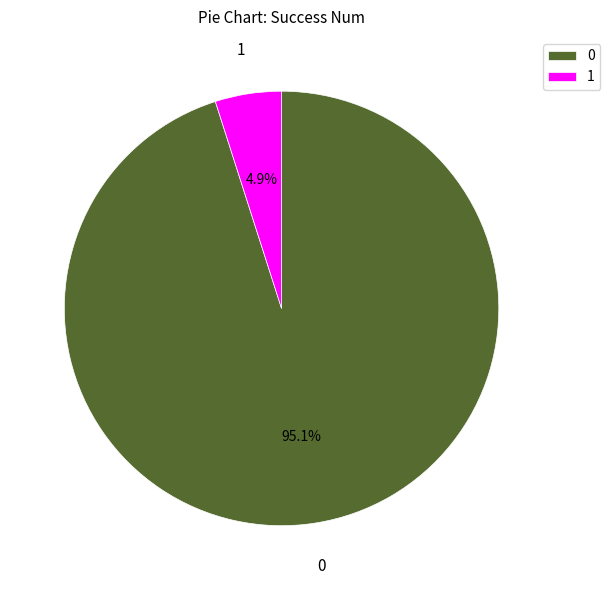

How many segments does this pie chart have?

2